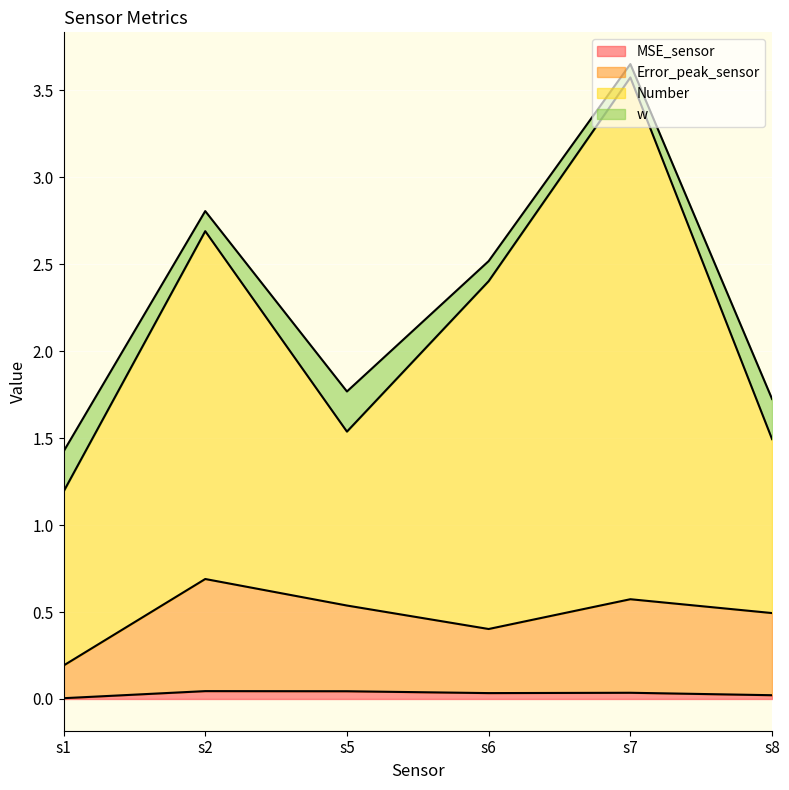

Does the chart display data point markers on the line(s)?

No